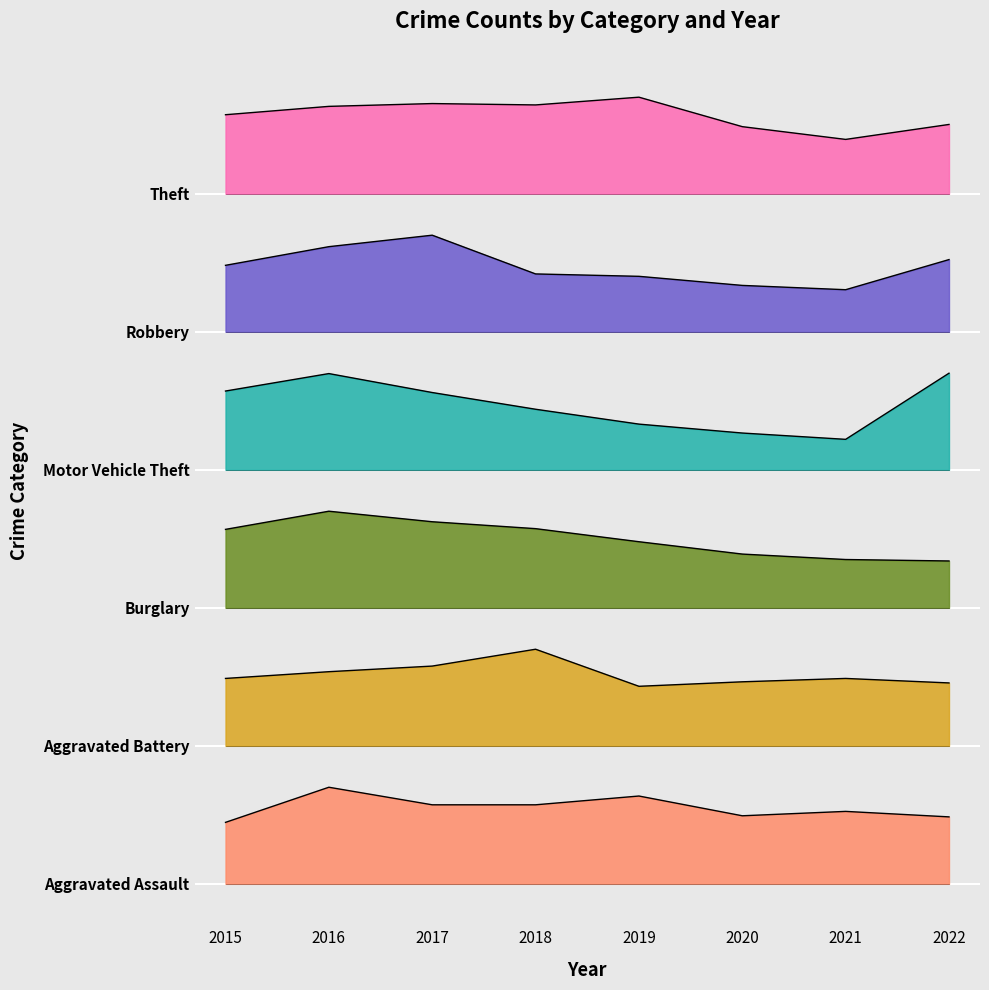

True or false: Aggravated Assault and Theft cross at least once.

False